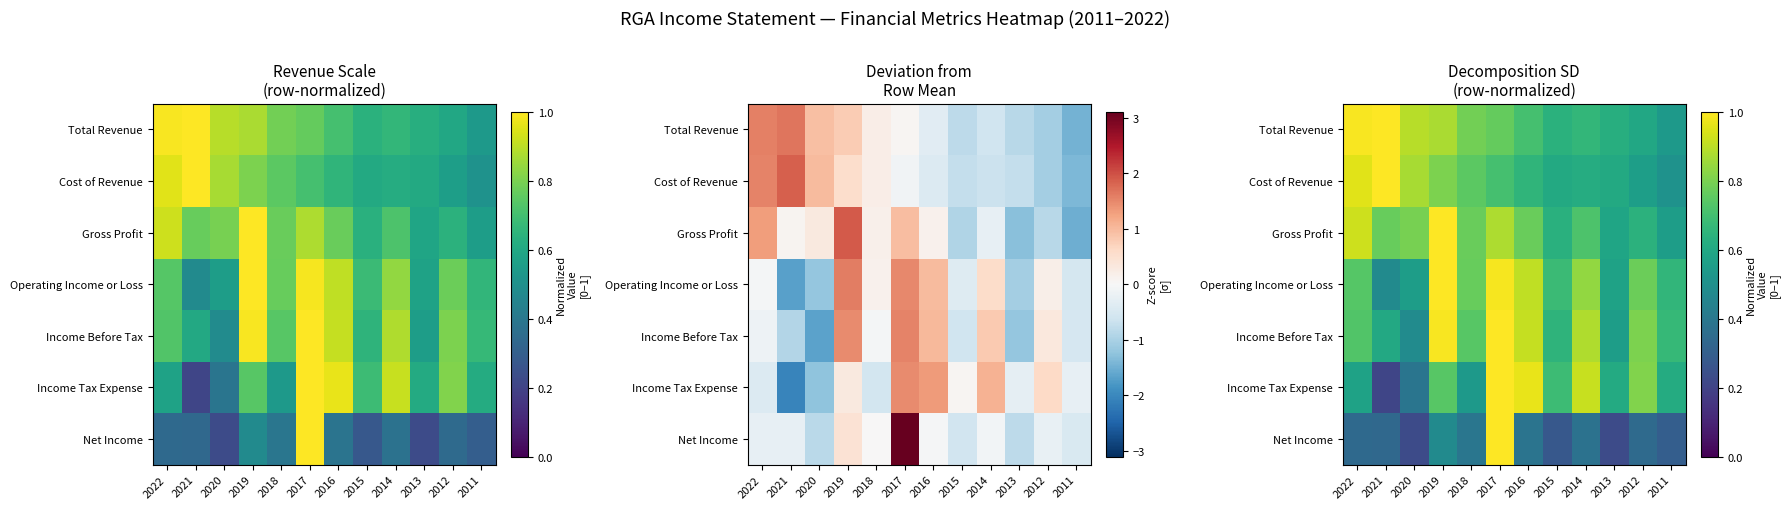

What is the difference between the maximum and minimum values in the Total Revenue series?

0.5